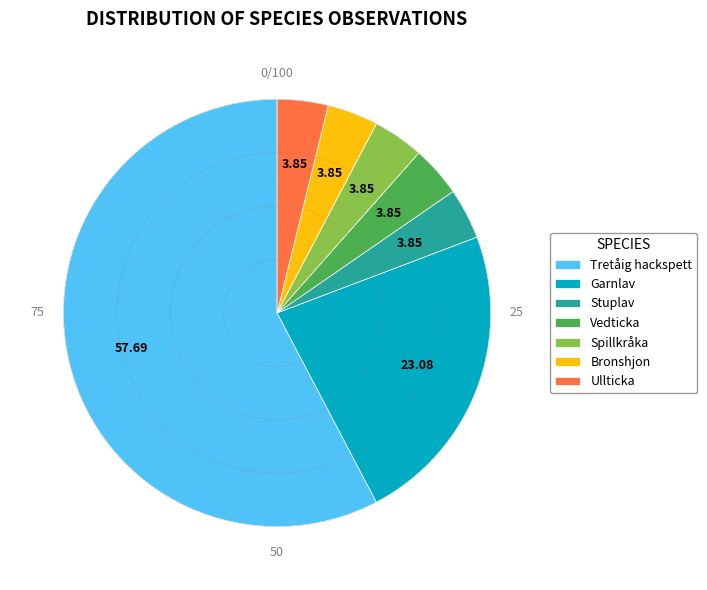

Does Stuplav account for over 50% of the chart?

No